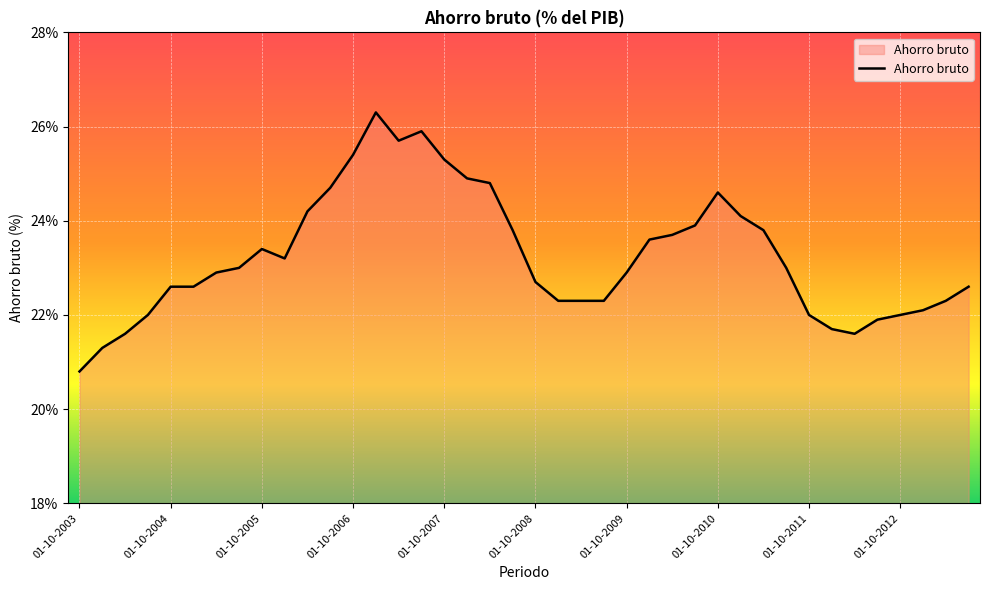

How many categories are shown in the chart?

40